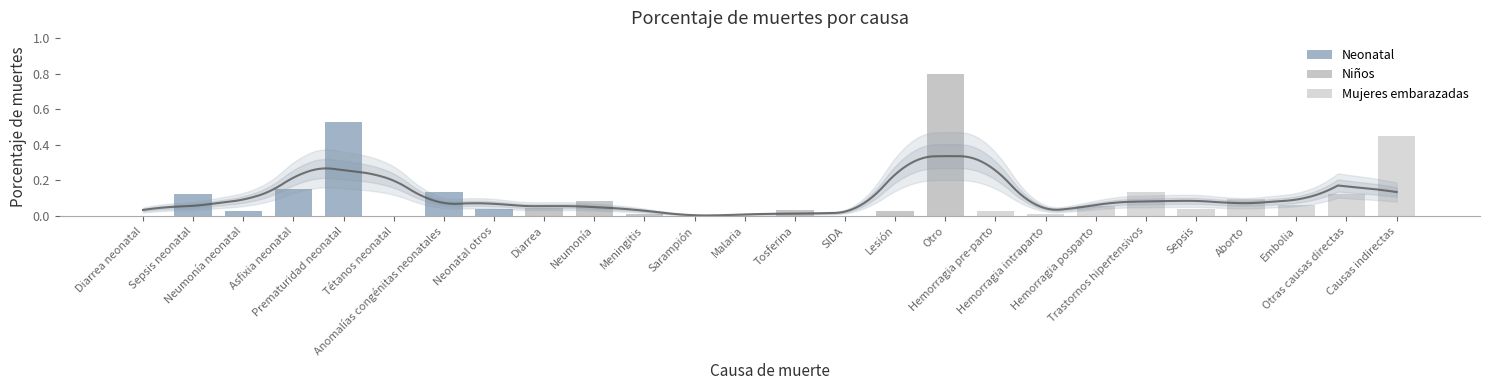

At which category does the chart reach its peak across all series?

Prematuridad neonatal